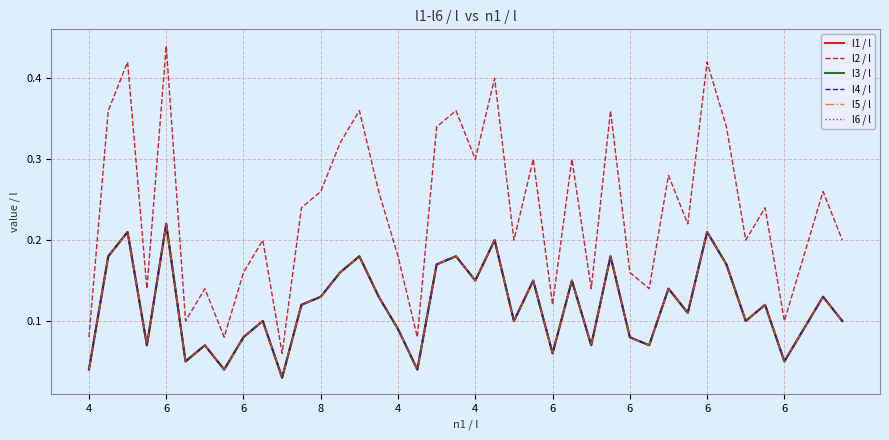

Where is l6 / l nearest to the value 0?

10